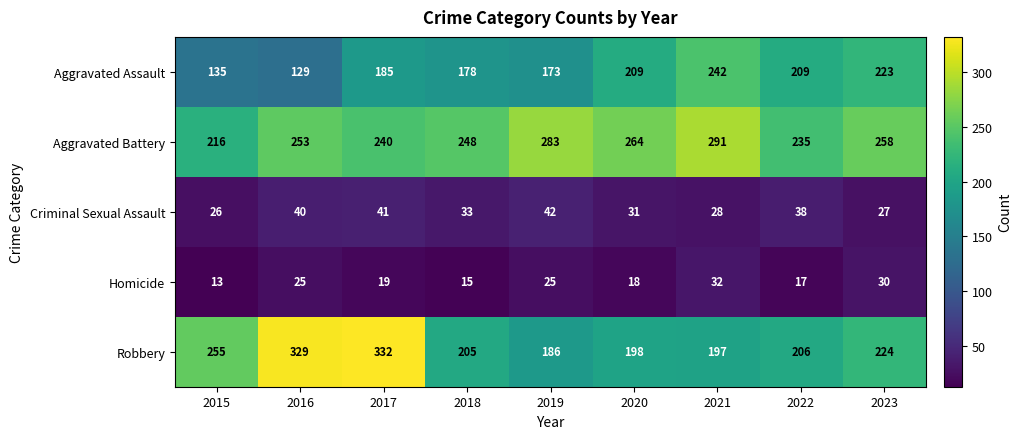

What is the difference between the Aggravated Assault values at 2015 and 2019?

38